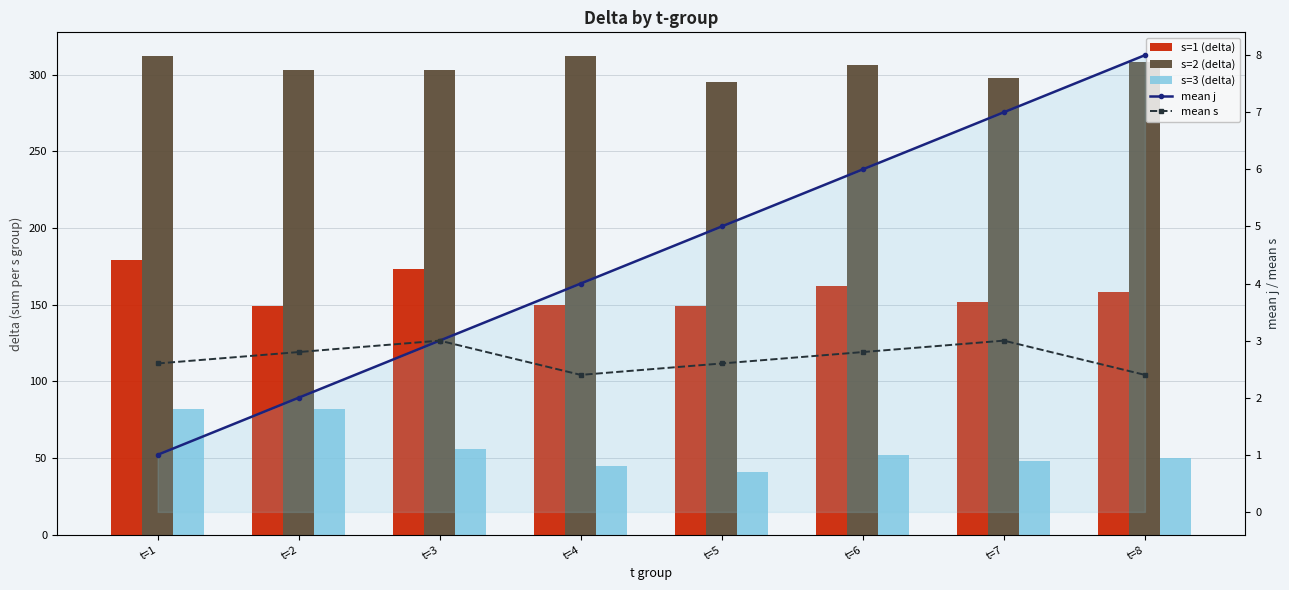

Which series changed the most between t=5 and t=7?

s=3 (delta)